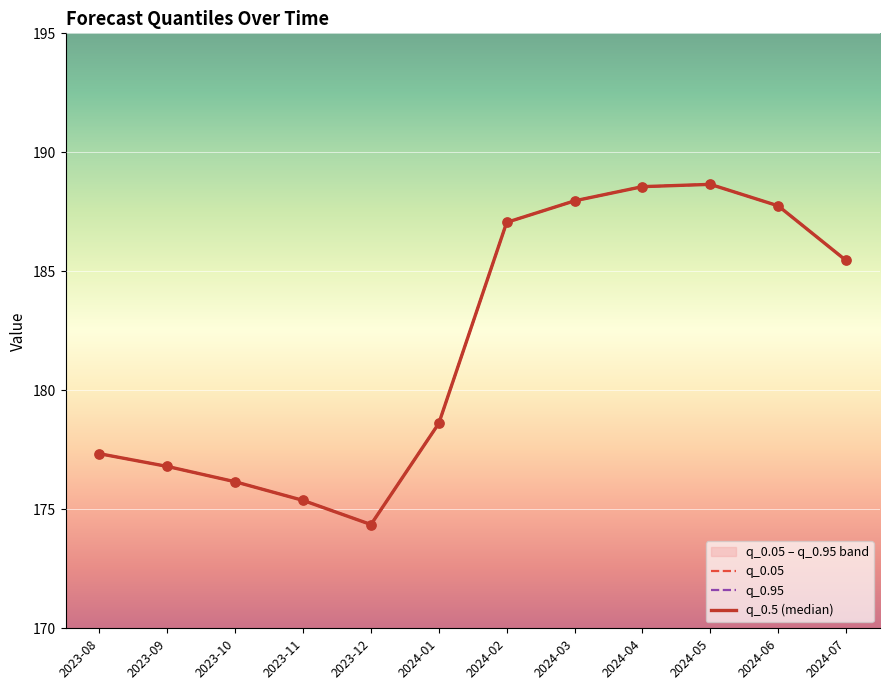

Is the value of q_0.05 at 2023-09 greater than the value of q_0.95 at 2023-12?

Yes